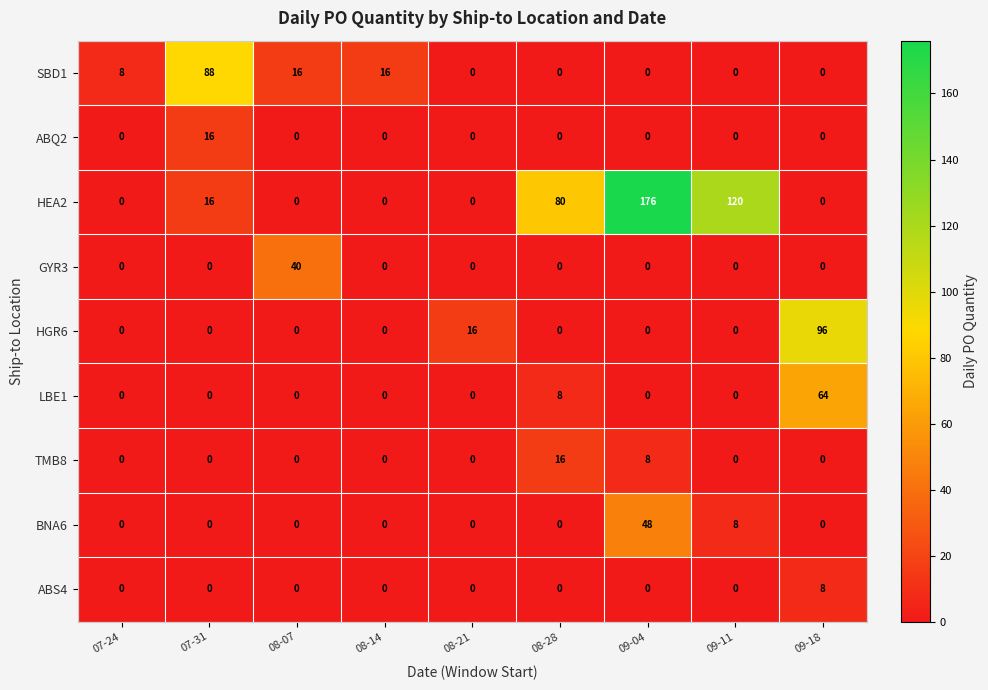

The GYR3 series shows 0 at 09-18. True or false?

True